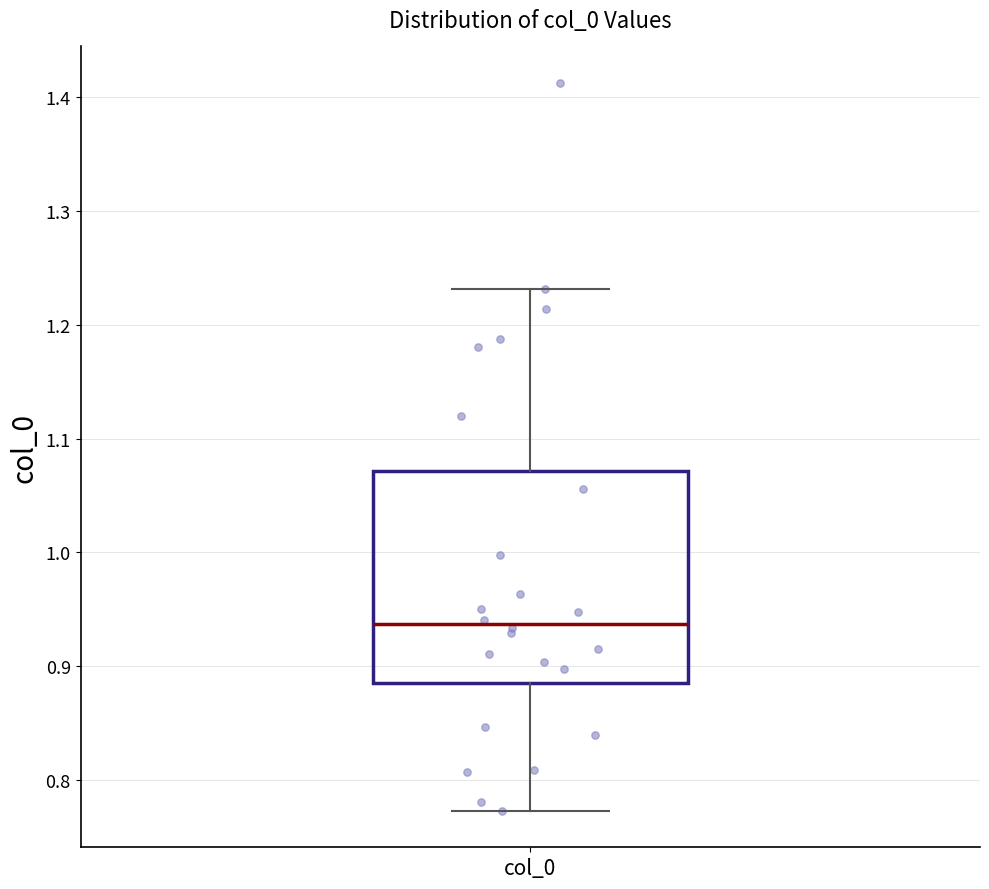

Where does the lower whisker of the box for col_0 end on the y-axis? The values are not printed on the chart, so give them approximately, as read against the axis.

0.77